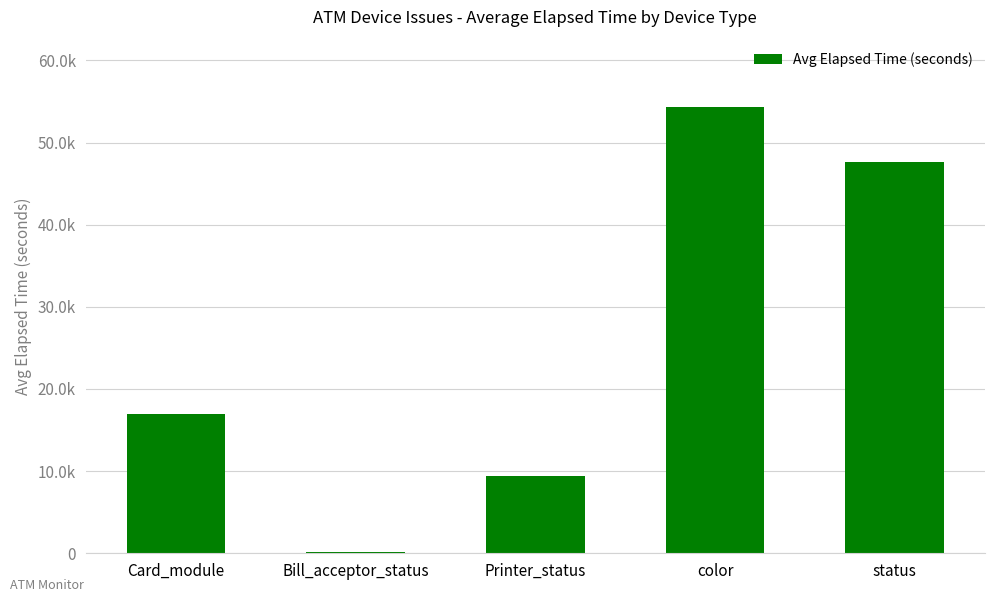

List the labels in order of value, smallest first.

Bill_acceptor_status, Printer_status, Card_module, status, color